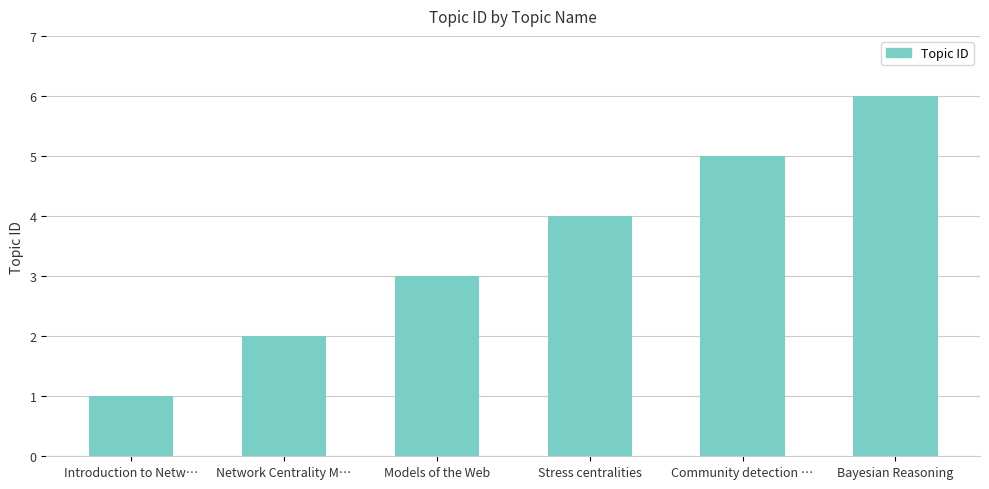

Reading right to left, what are all the values shown in this chart?

Bayesian Reasoning=6	Community detection …=5	Stress centralities=4	Models of the Web=3	Network Centrality M…=2	Introduction to Netw…=1